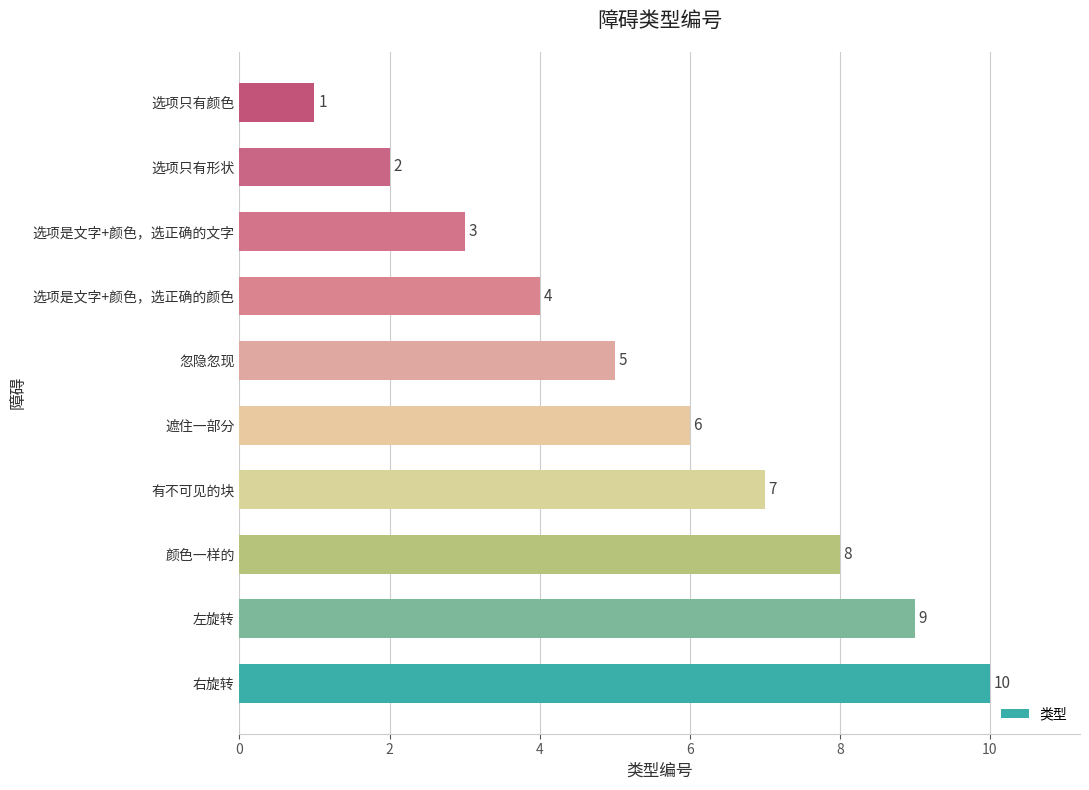

What is the change in value from 忽隐忽现 to 选项只有形状?

-3